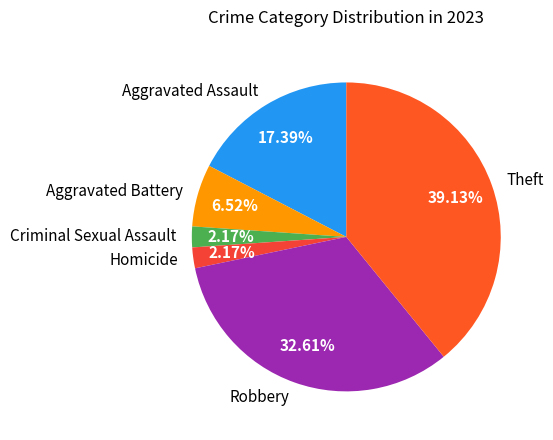

What is the ratio of the value at Robbery to the value at Theft?

0.8